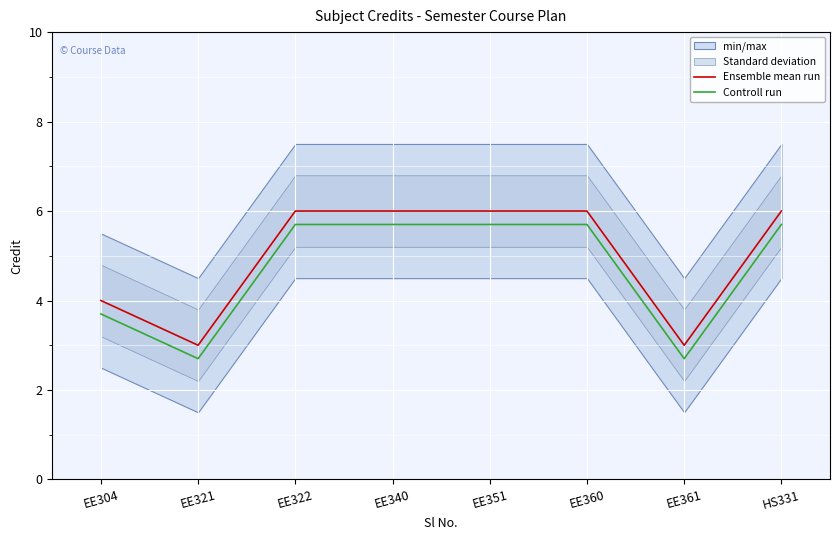

What is the average value of the Ensemble mean run series?

5.0